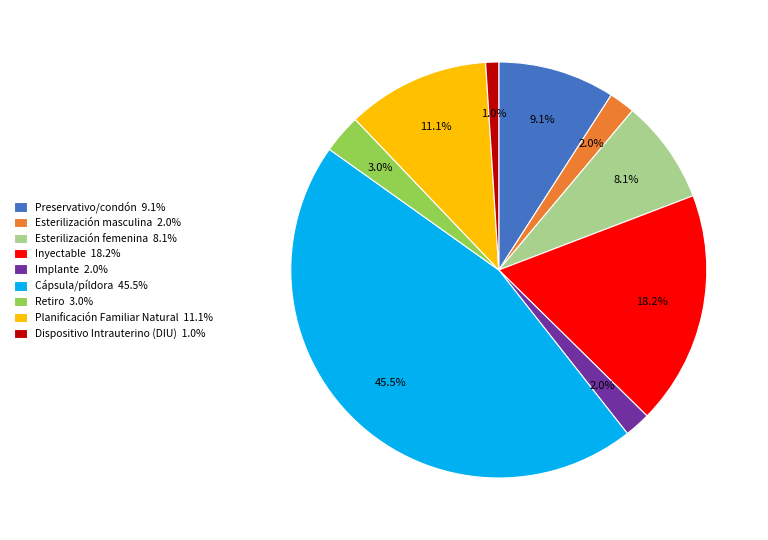

Which slice is the largest?

Cápsula/píldora